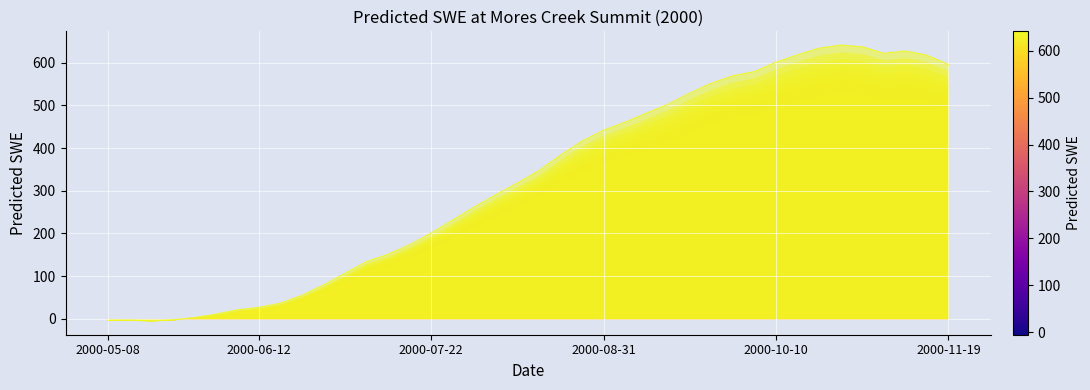

The value at 2000-09-25 is 551.8. True or false?

True